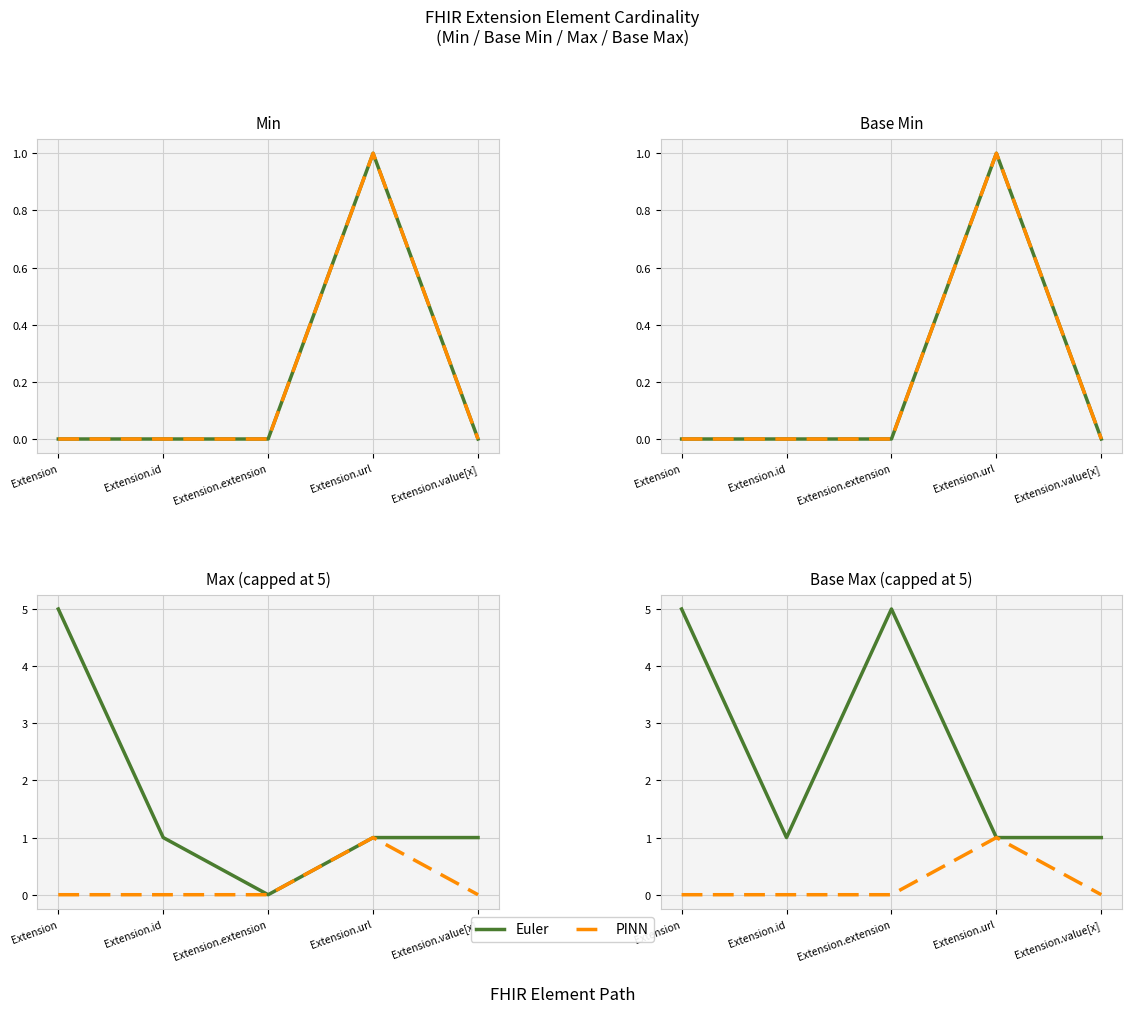

What is the difference between the maximum and minimum values in the PINN series?

1